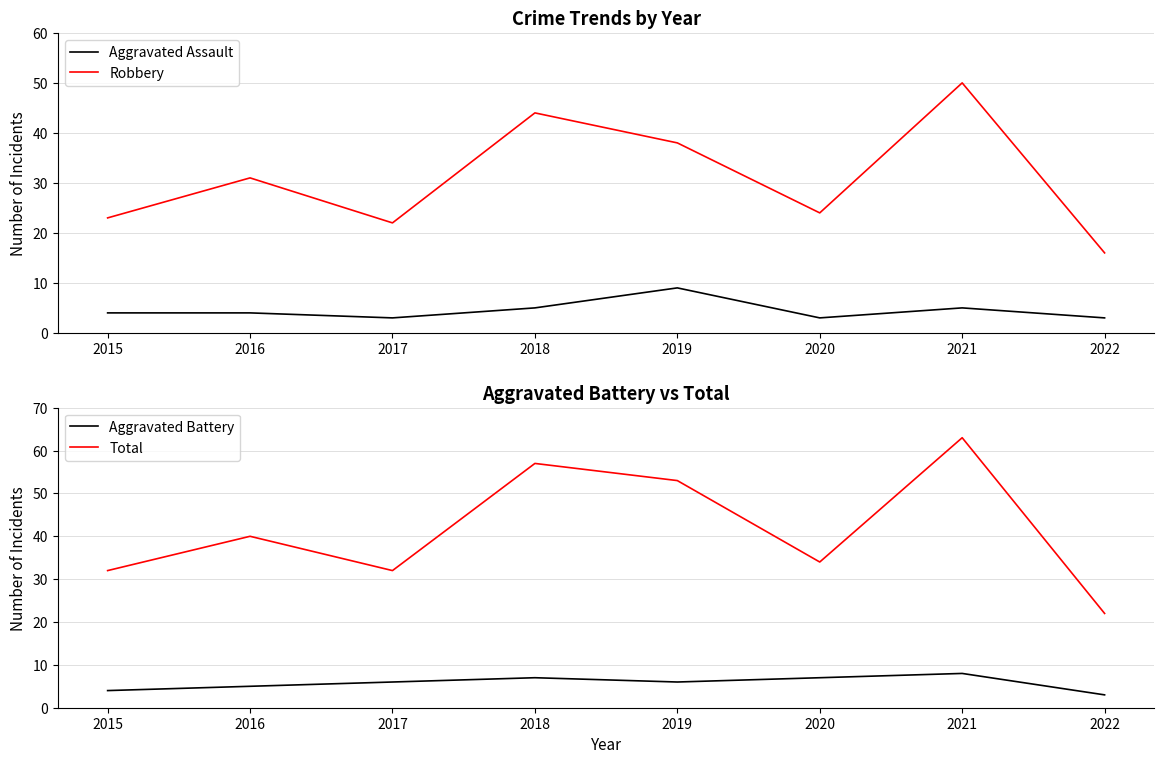

What is the value of the Total point at the 7th from the left?

63